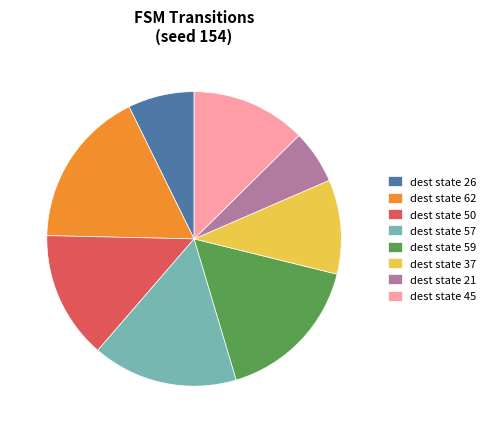

Does any single category account for the majority?

No